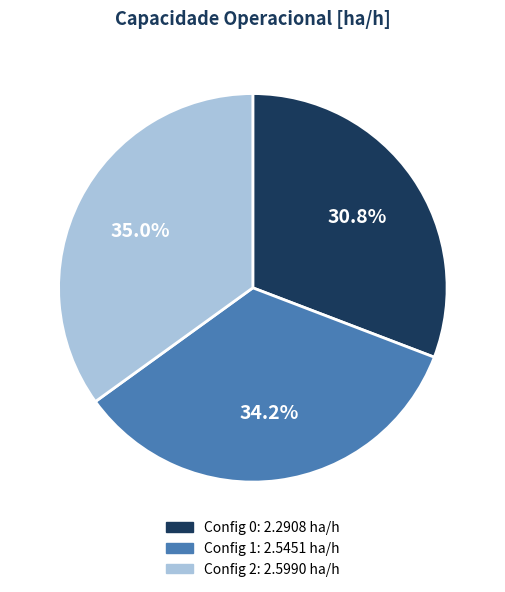

Does any single category account for the majority?

No